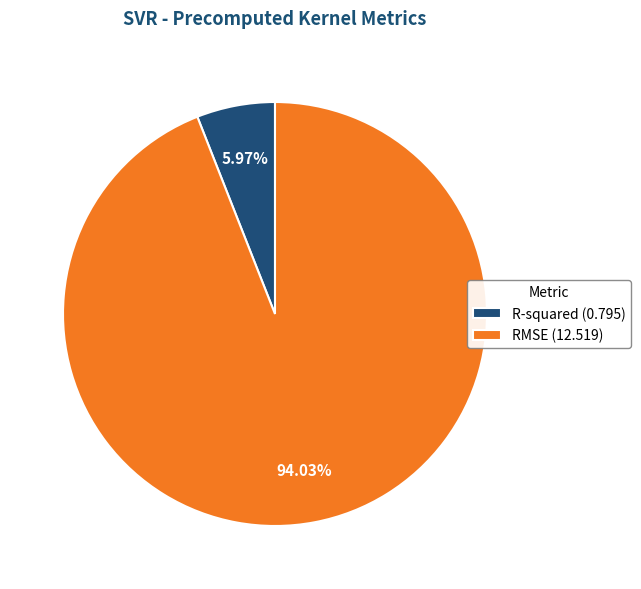

Is RMSE the majority of the pie?

Yes